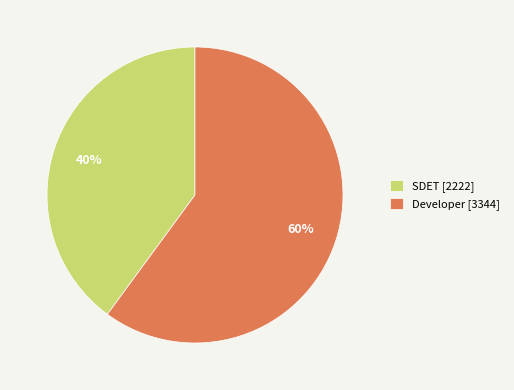

What percentage is the Developer slice, to the nearest percent?

60%